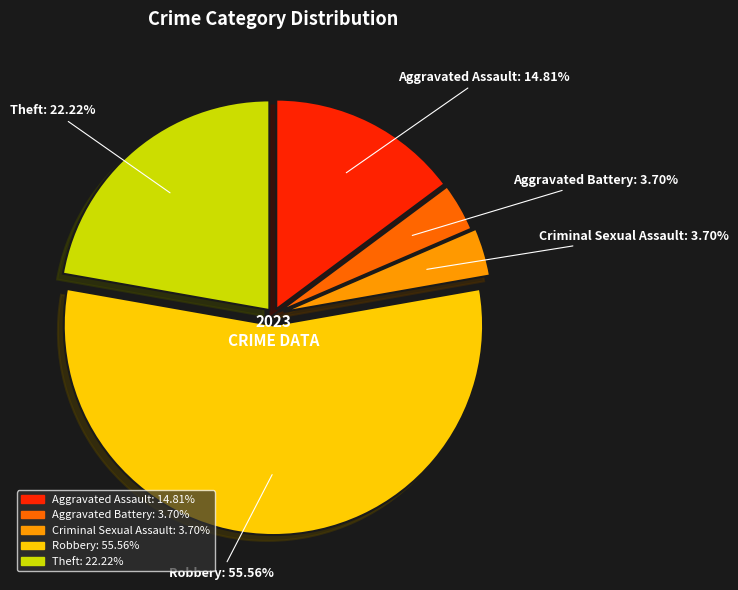

How many segments does this pie chart have?

5